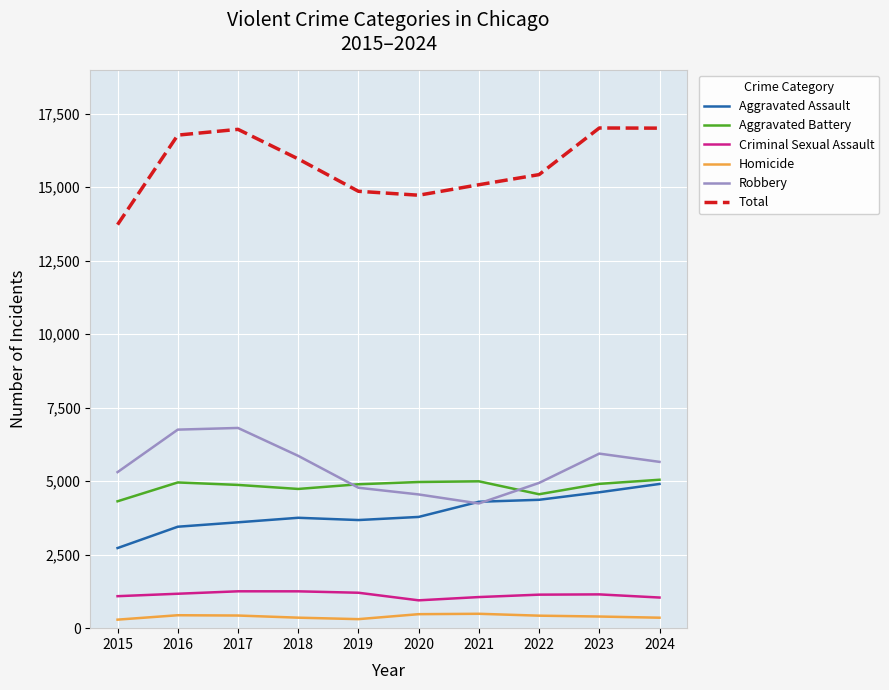

What is the spread (max minus min) of values at 2020?

14252